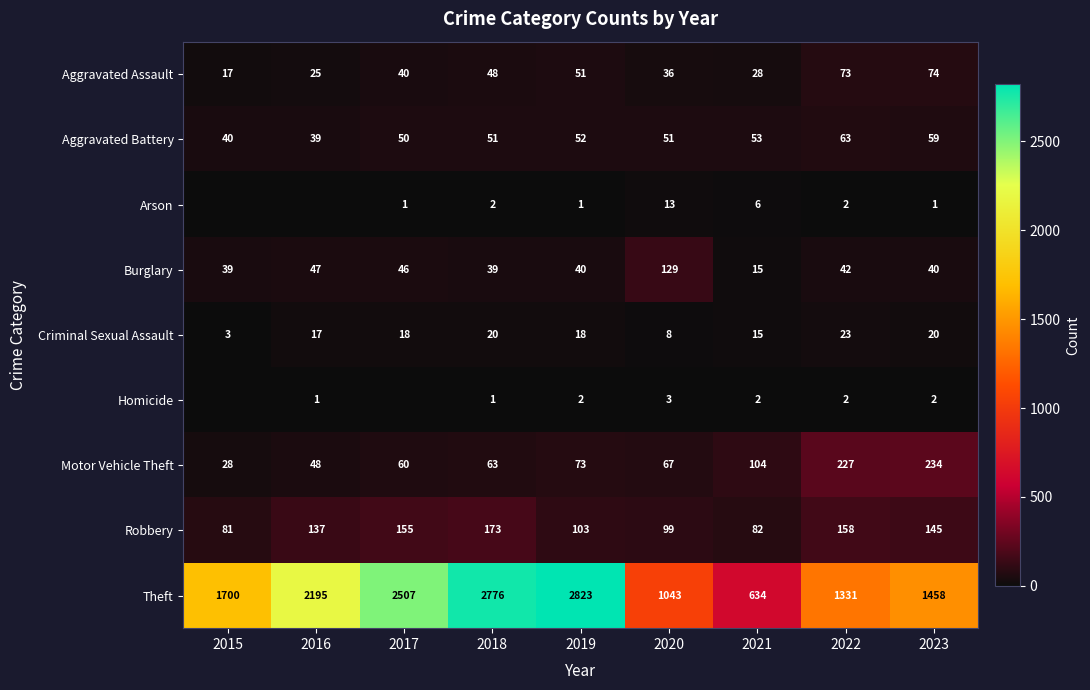

What is the spread (max minus min) of values at 2019?

2822